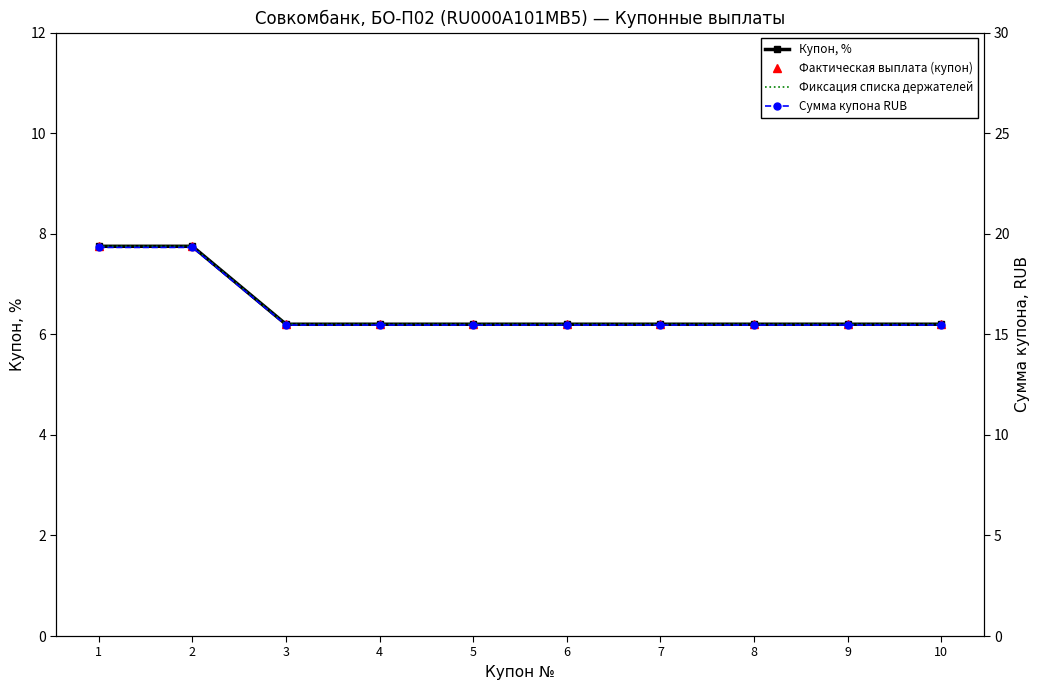

What is the greatest value displayed?

19.3